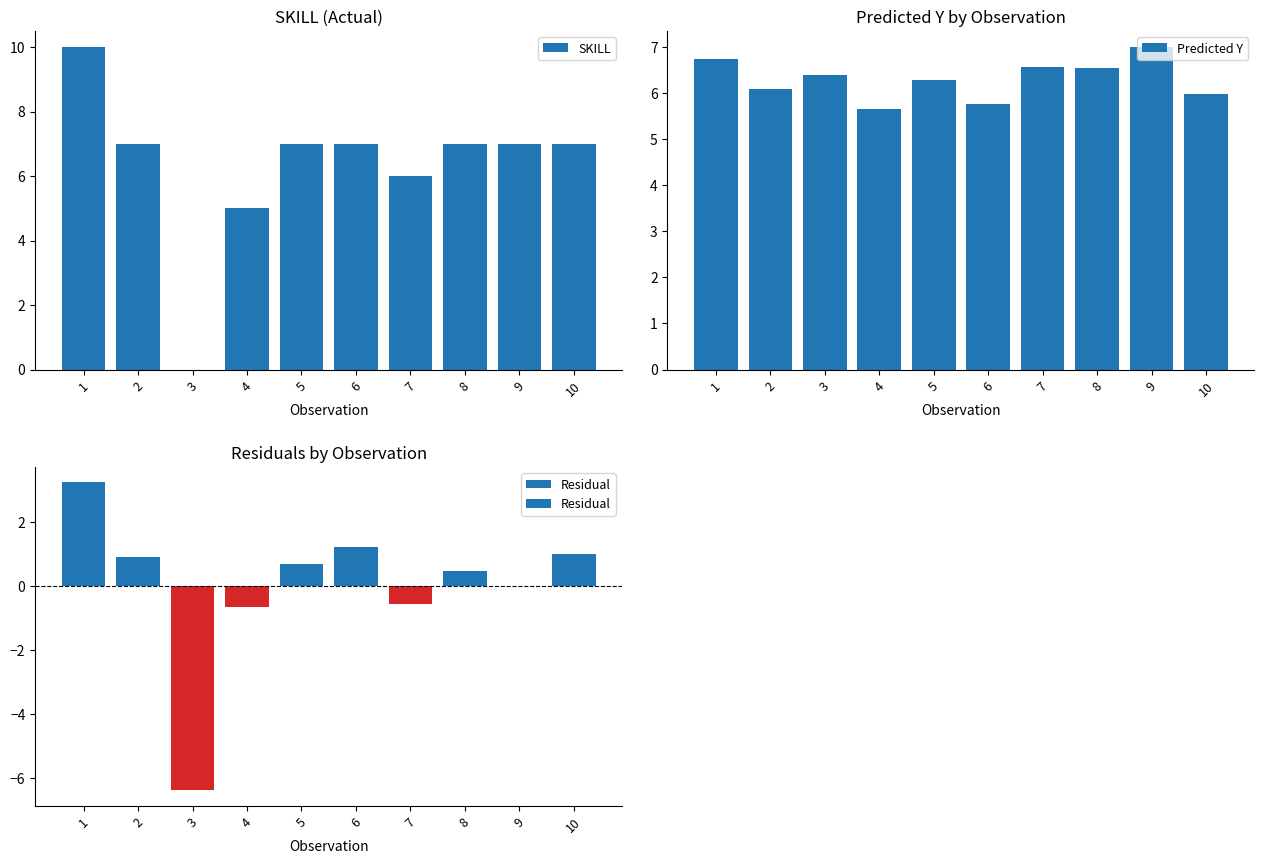

Are the bars horizontal?

No